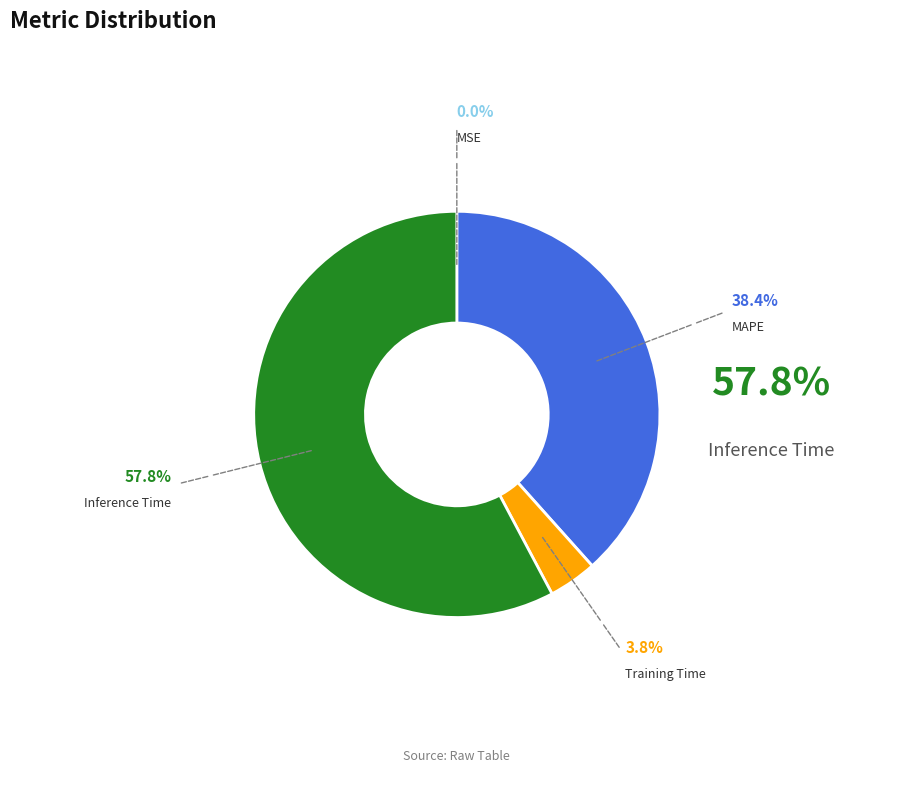

Does any single category account for the majority?

Yes